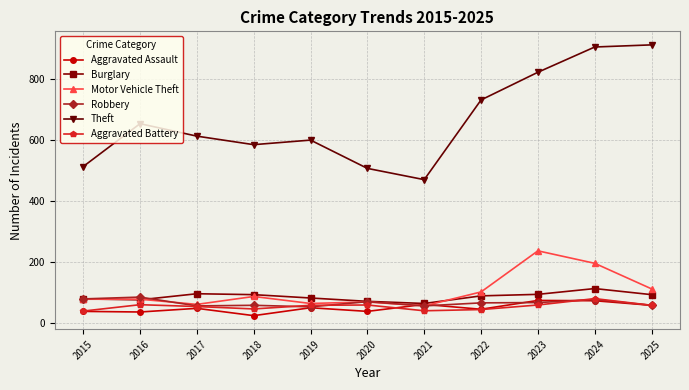

What is the value of the Aggravated Battery point at the 11th from the left?

57